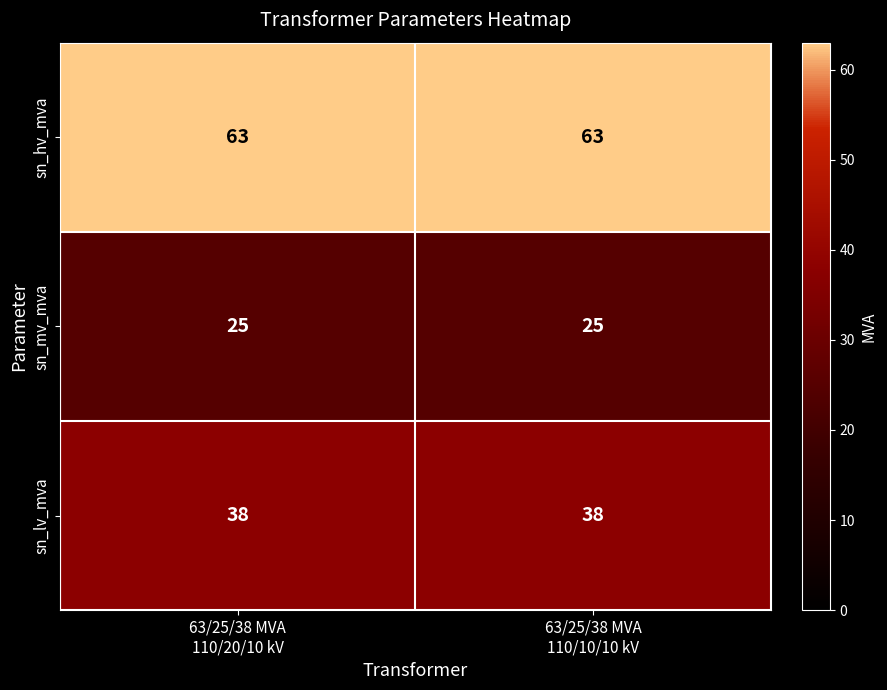

Which series has the largest total across all categories?

sn_hv_mva